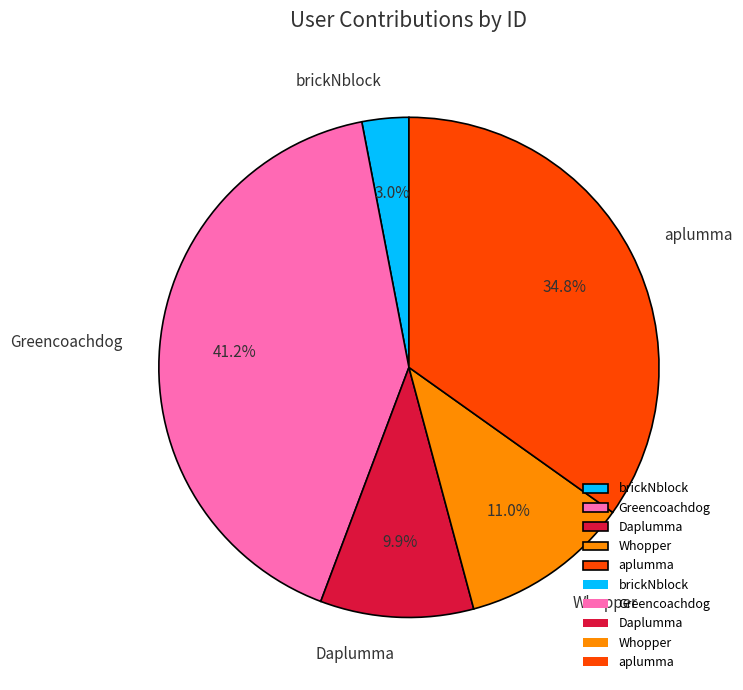

Is it true that aplumma is 20% of the pie?

False